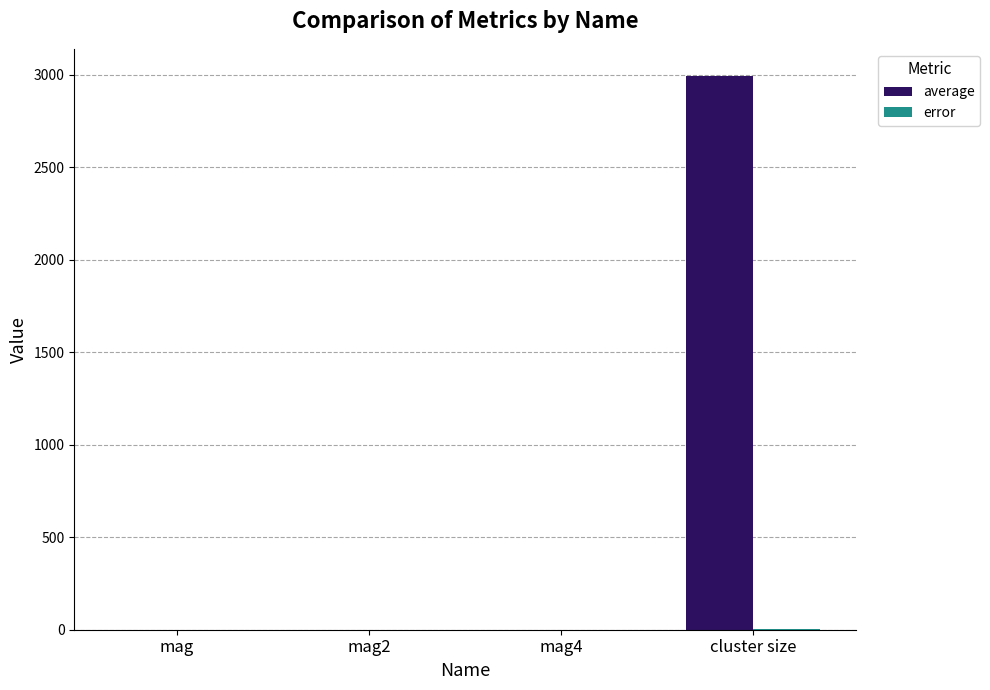

Which series has the largest total across all categories?

average